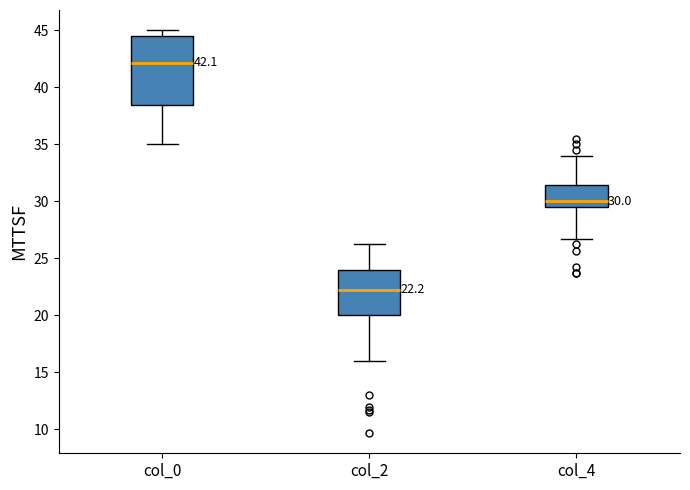

Which box has the highest median line?

col_0